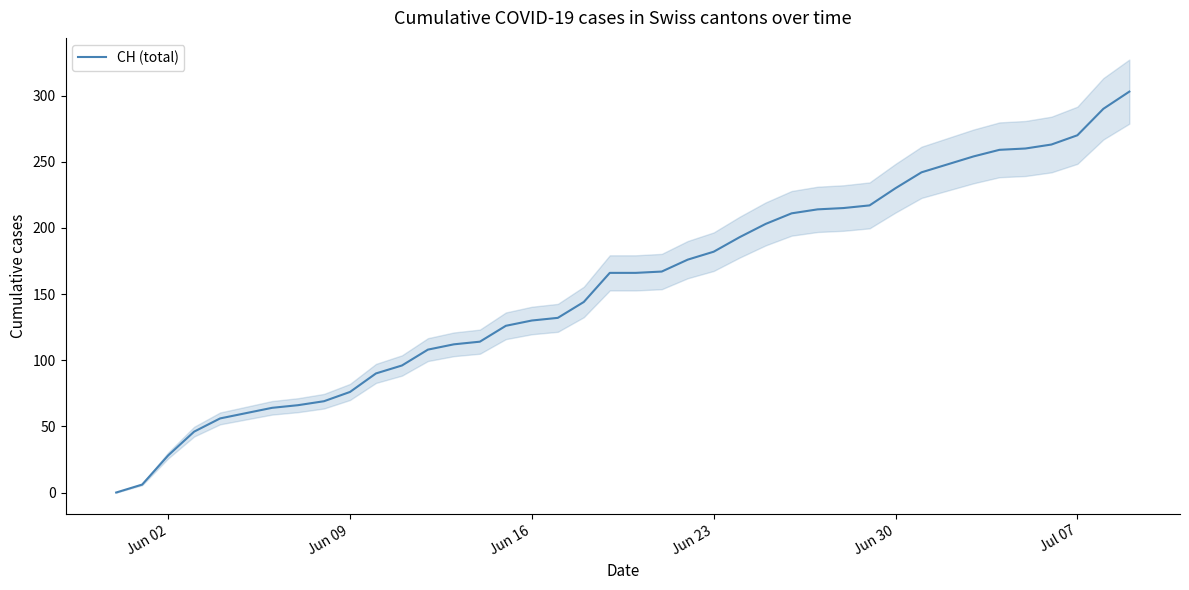

What is the highest value of the CH (total) series?

303